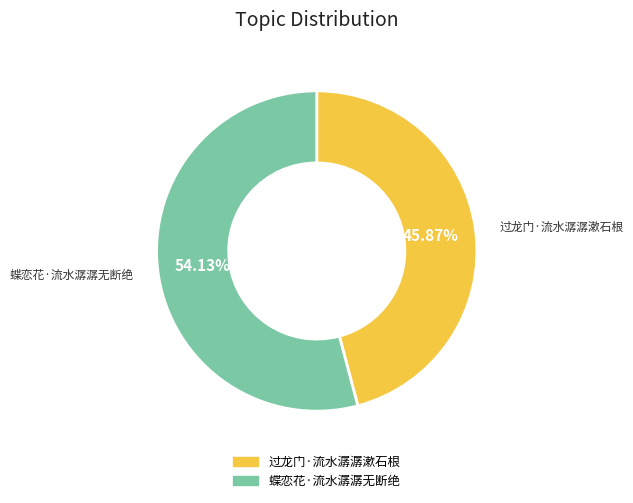

To the nearest percent, what is the average slice percentage?

50%